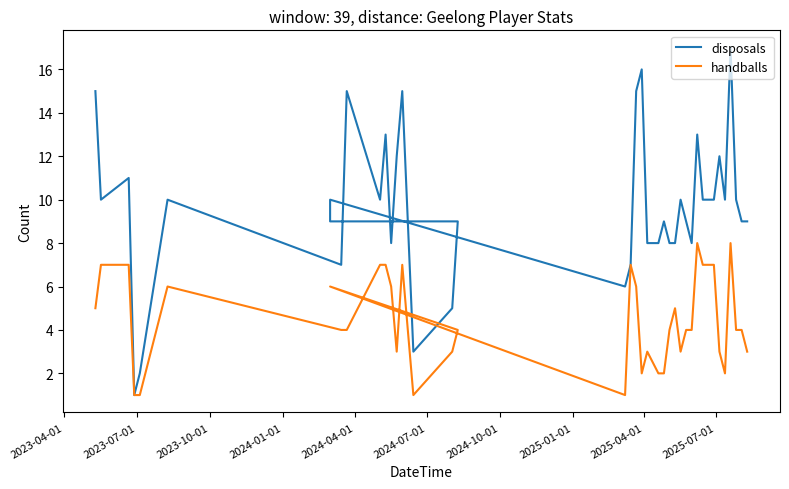

The disposals series shows 4 at 17. True or false?

False